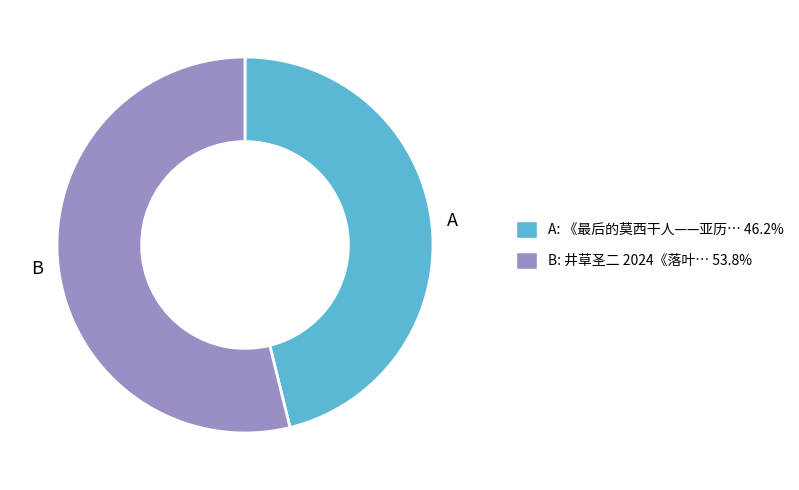

Is there any slice that represents more than half of the pie?

Yes